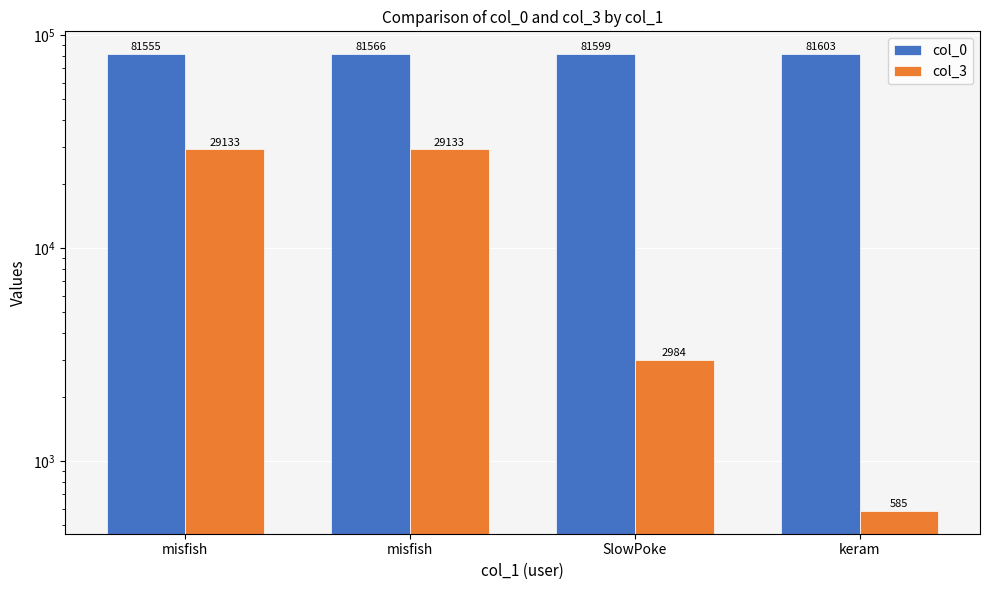

At which category does the chart reach its minimum across all series?

keram